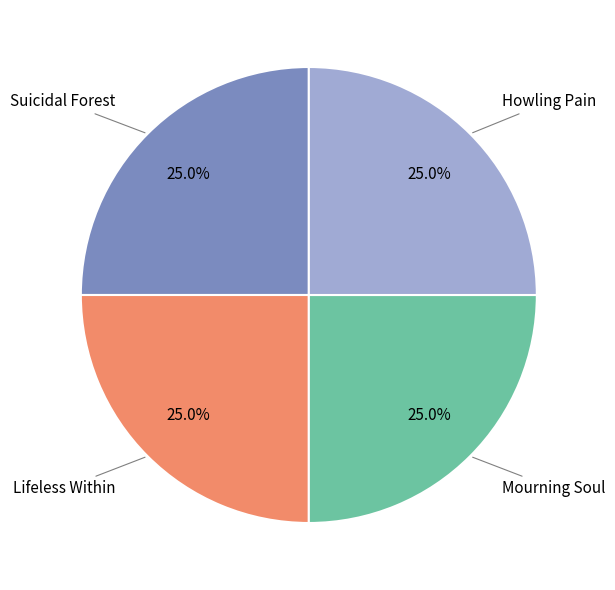

Approximately how many times larger is the value at Howling Pain compared to Mourning Soul?

1.0